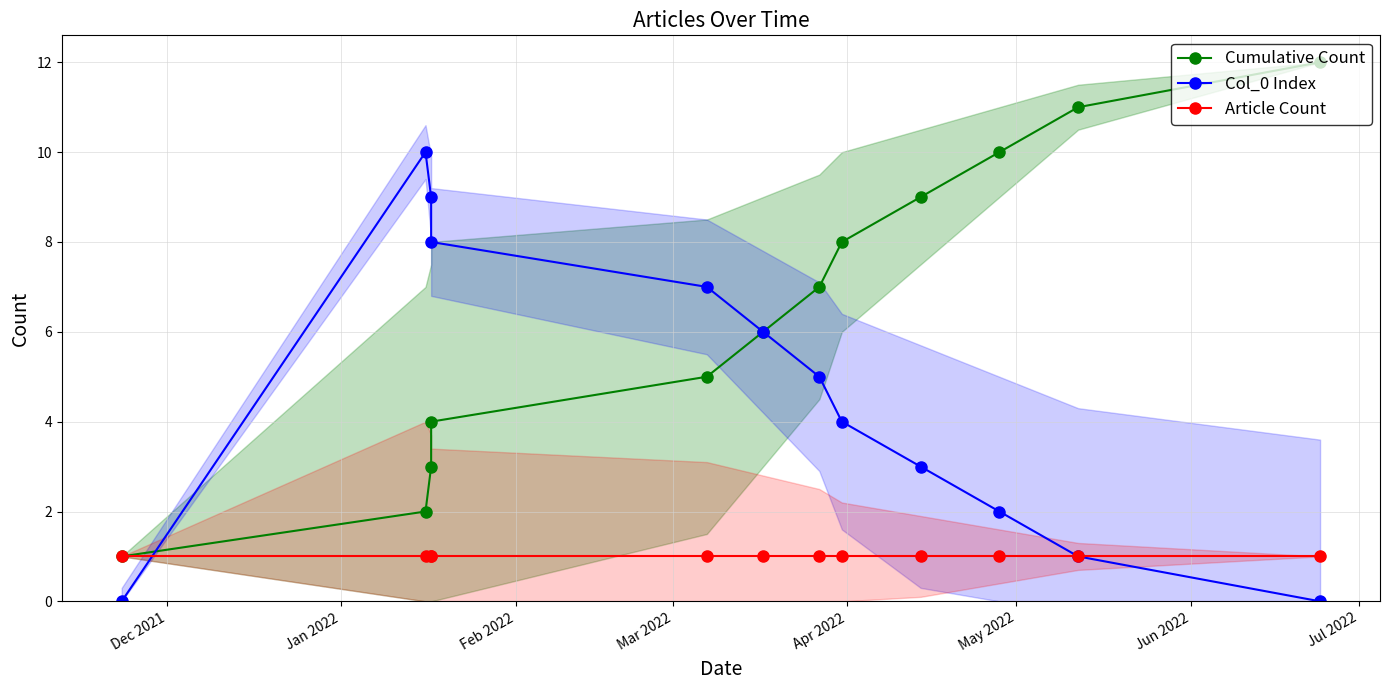

Which label corresponds to the smallest value in the chart?

Dec 2021